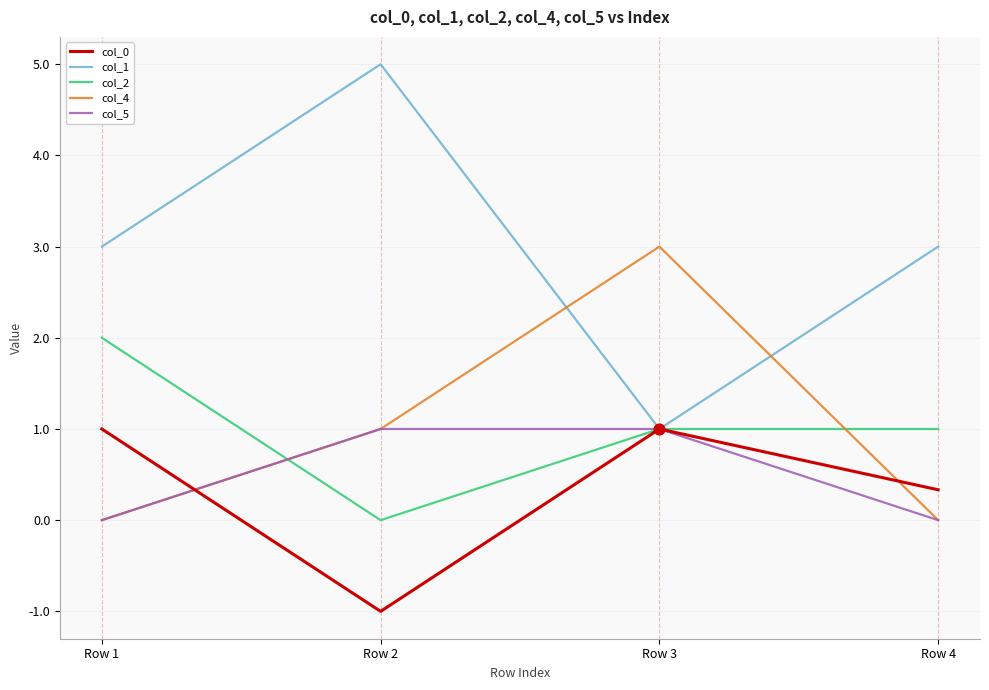

At how many categories does at least one series exceed 0?

4